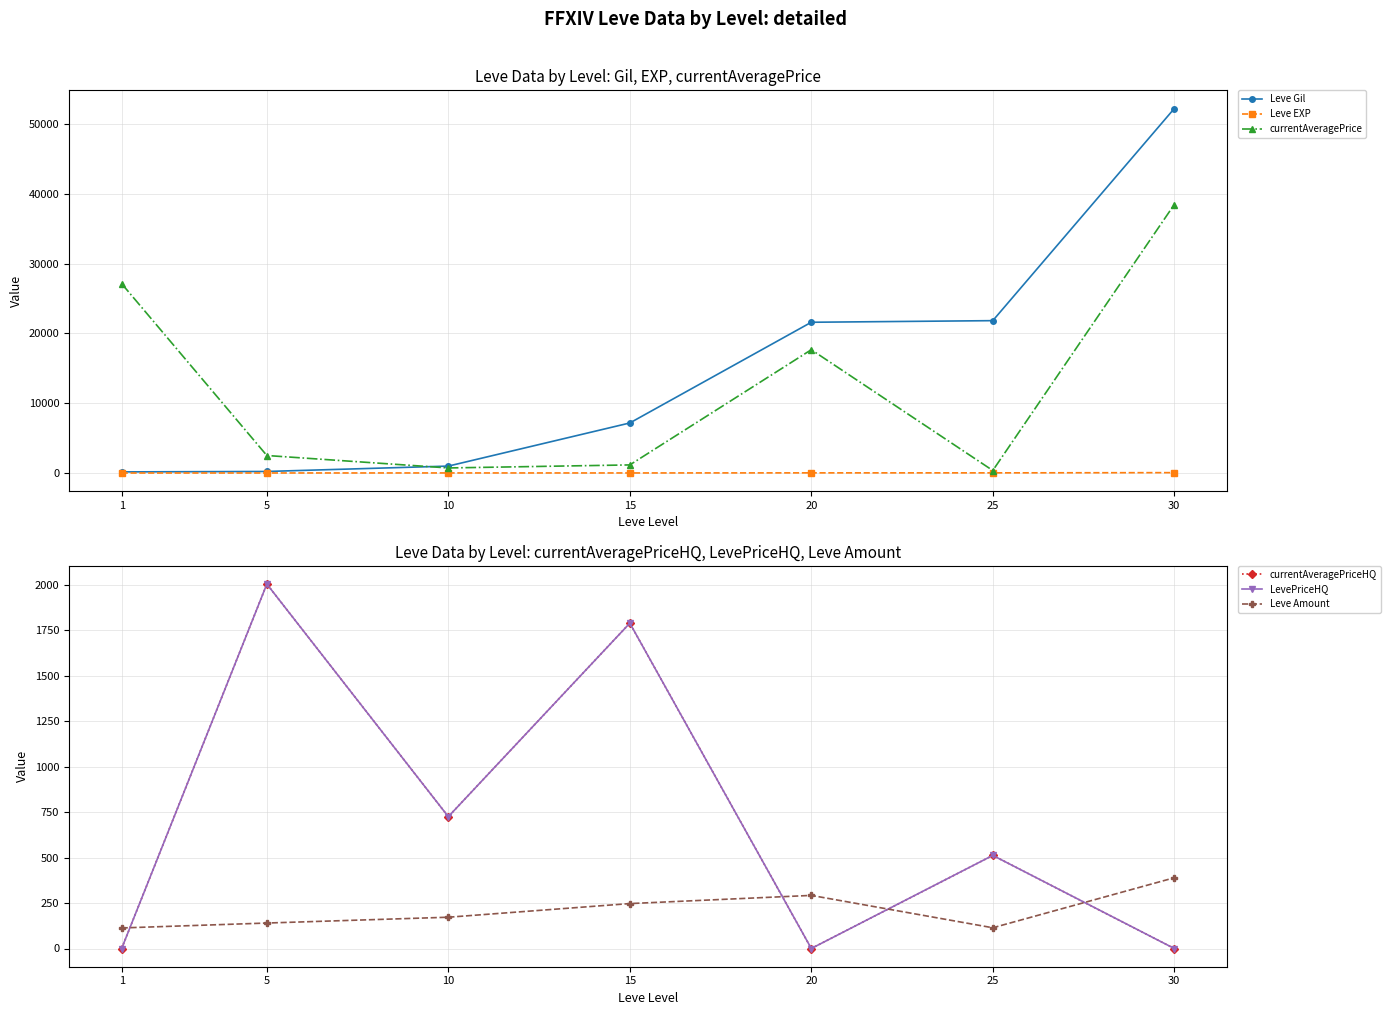

Reading left to right, list all the values displayed in this chart.

Leve Gil: 160	220	990	7170	21600	21830	52220
Leve EXP: 1	5	9	7	21	21	52
currentAveragePrice: 27128	2507	725	1159	17666	358	38468
currentAveragePriceHQ: 0	2004	725	1789	0	512	0
LevePriceHQ: 0	2004	725	1789	0	512	0
Leve Amount: 113	140	172	247	292	114	389